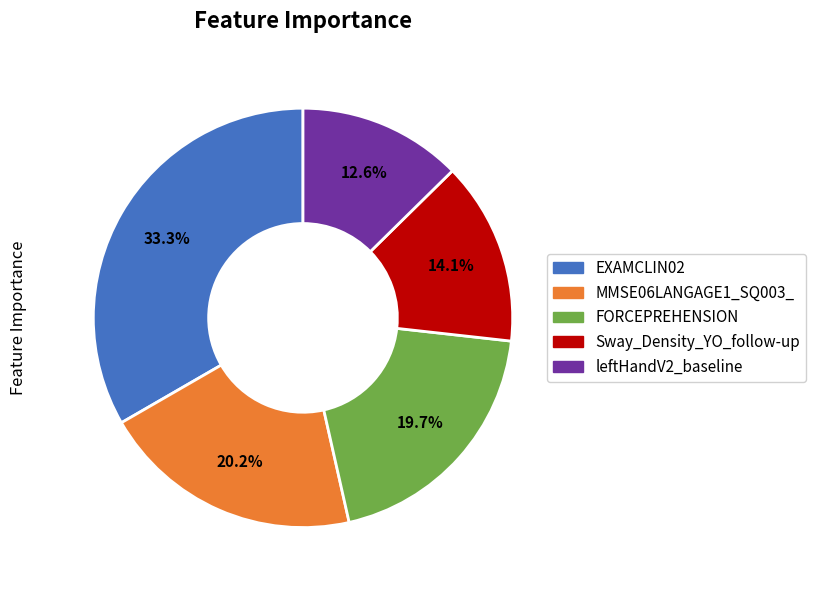

What is the largest slice in the pie chart?

EXAMCLIN02